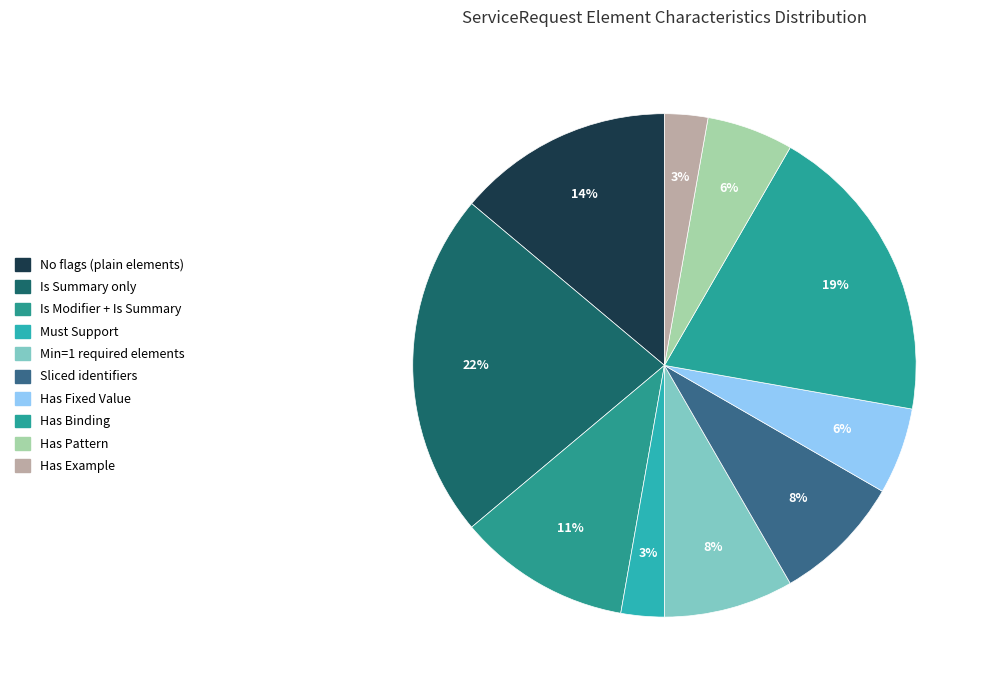

How many slices are in this pie chart?

10